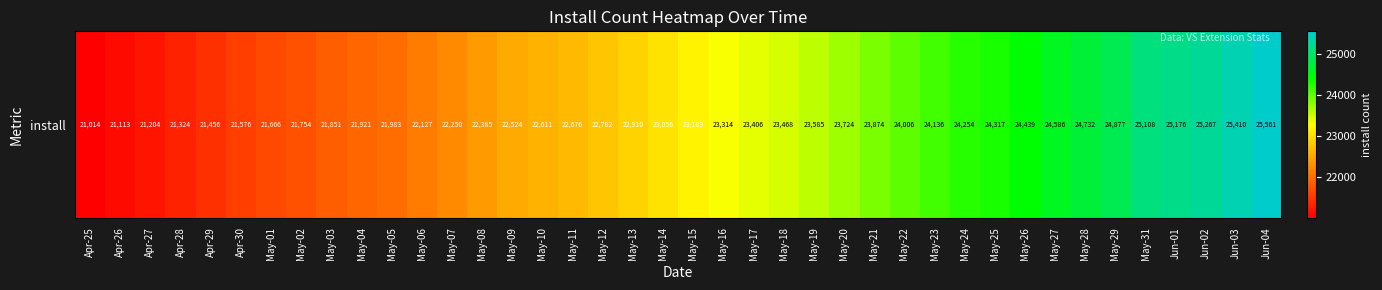

List the labels in order of value, smallest first.

Apr-25, Apr-26, Apr-27, Apr-28, Apr-29, Apr-30, May-01, May-02, May-03, May-04, May-05, May-06, May-07, May-08, May-09, May-10, May-11, May-12, May-13, May-14, May-15, May-16, May-17, May-18, May-19, May-20, May-21, May-22, May-23, May-24, May-25, May-26, May-27, May-28, May-29, May-31, Jun-01, Jun-02, Jun-03, Jun-04